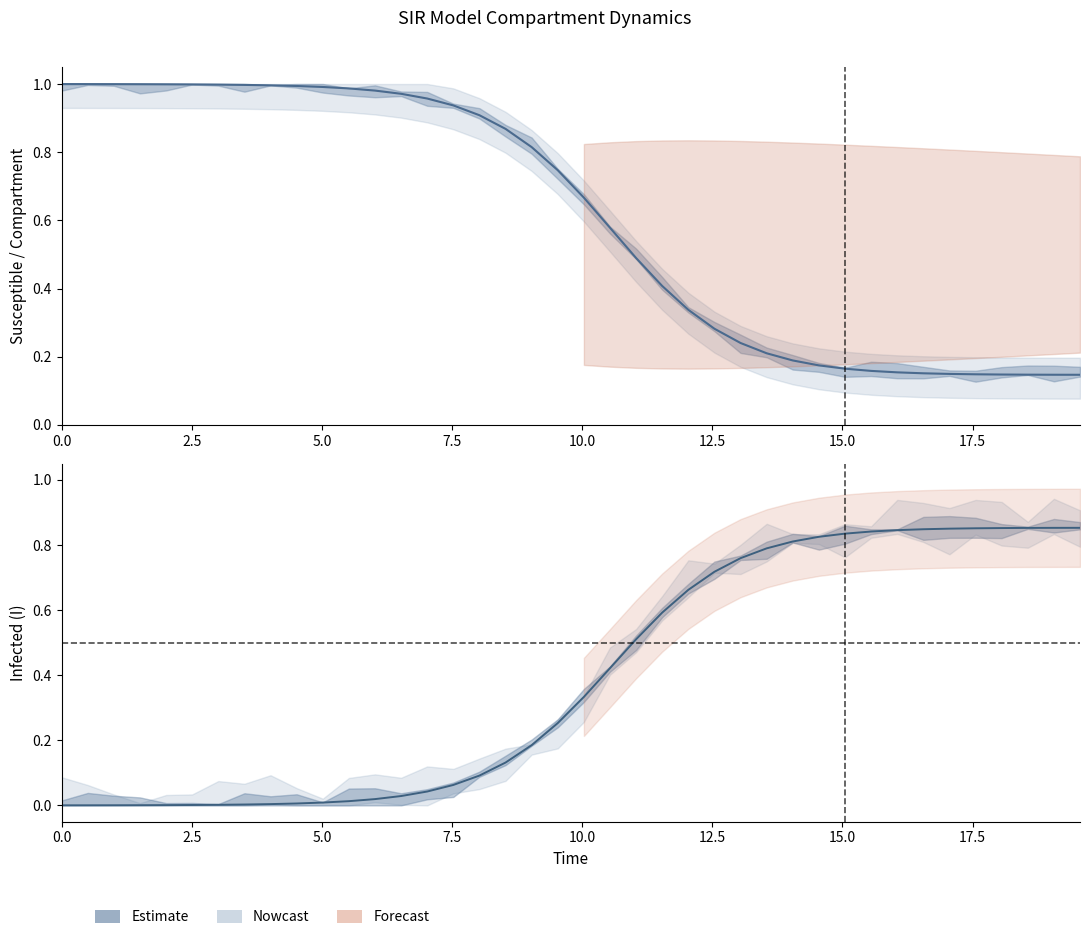

What is the highest value of the S (Susceptible) series?

1.0